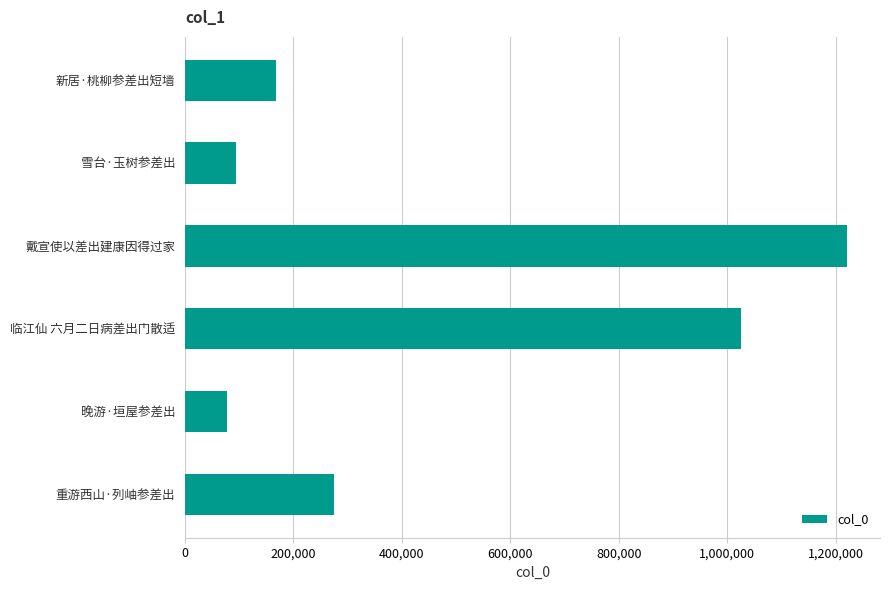

Between 晚游·垣屋参差出 and 临江仙 六月二日病差出门散适, which is larger?

临江仙 六月二日病差出门散适